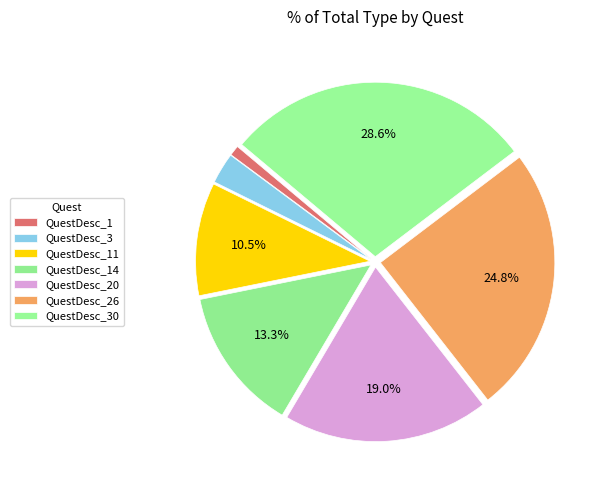

Which category has the smallest portion of the pie?

QuestDesc_1